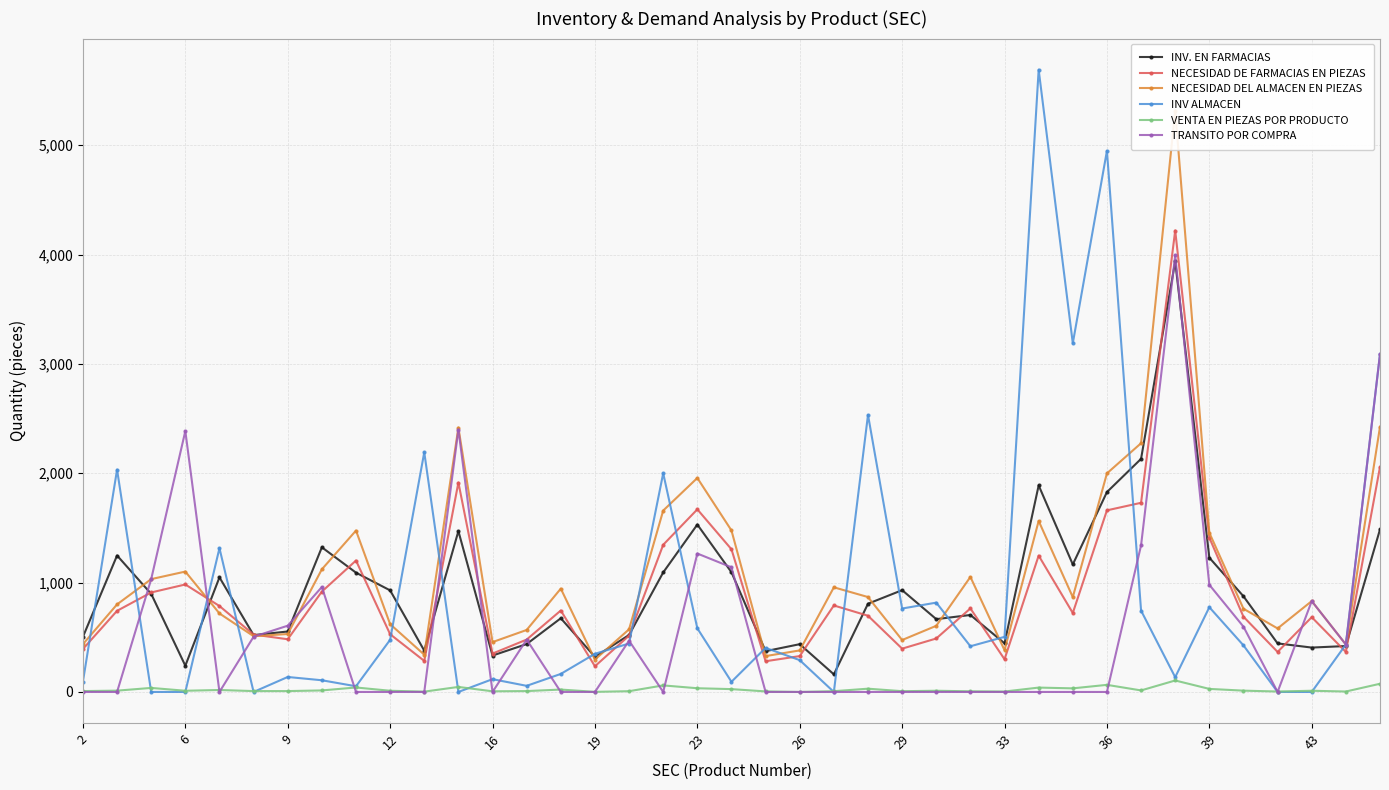

What is the difference between the maximum and minimum values in the TRANSITO POR COMPRA series?

3992